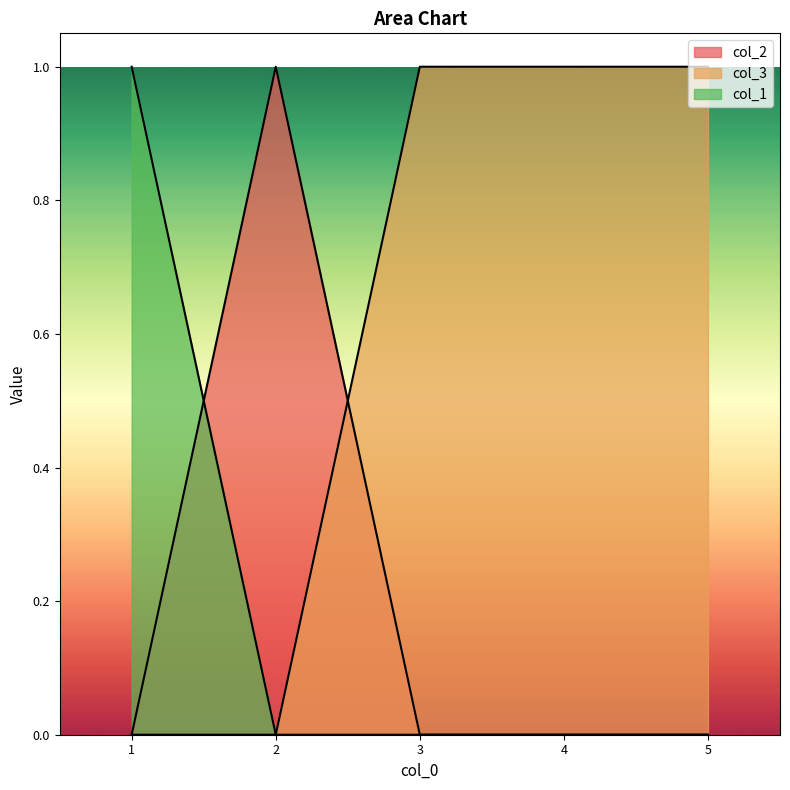

At 3, list the series in order from largest to smallest.

col_3, col_2, col_1